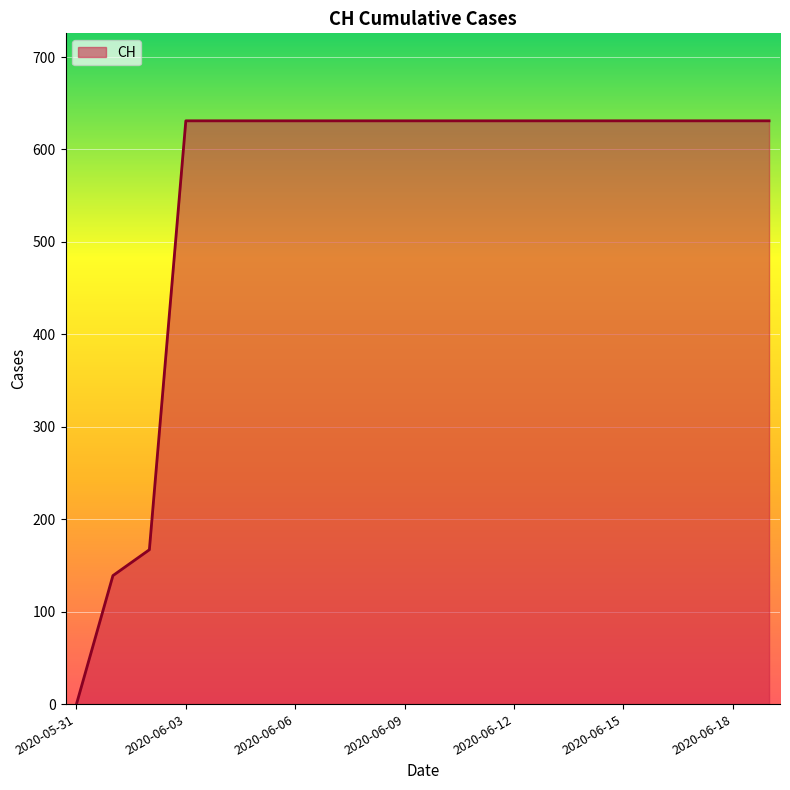

What is the difference between the maximum and minimum values?

631